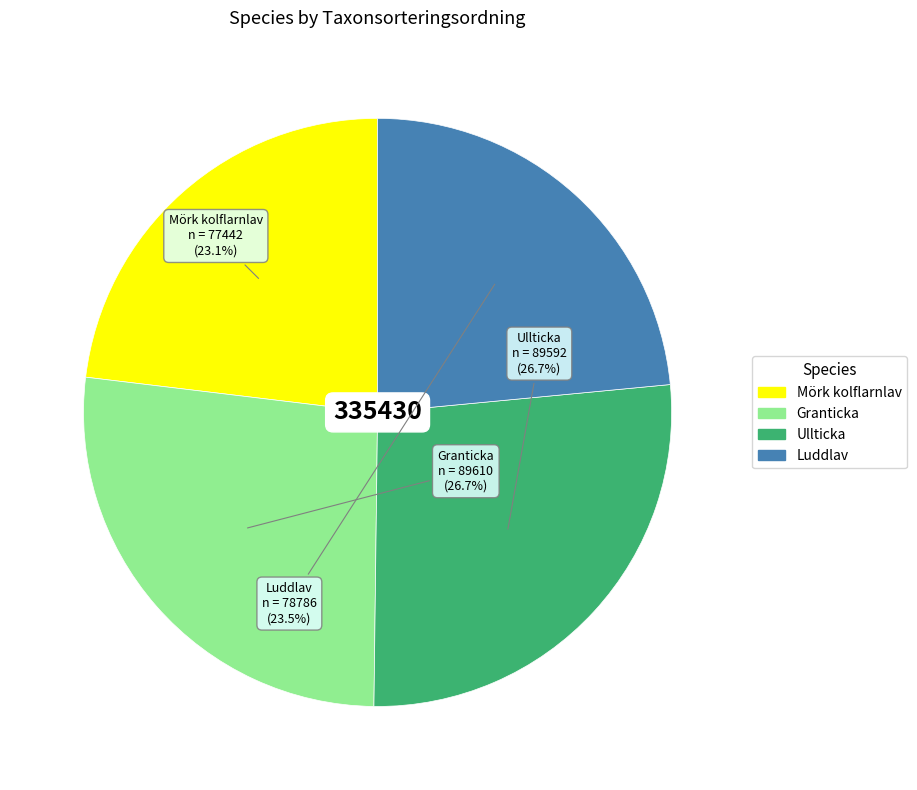

What is the total percentage of Granticka and Luddlav?

50.2%